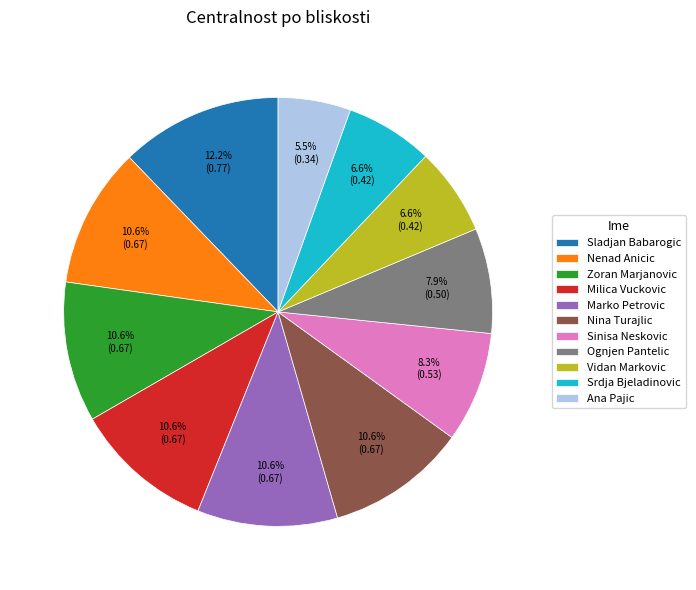

Does Sinisa Neskovic represent more than half of the total?

No